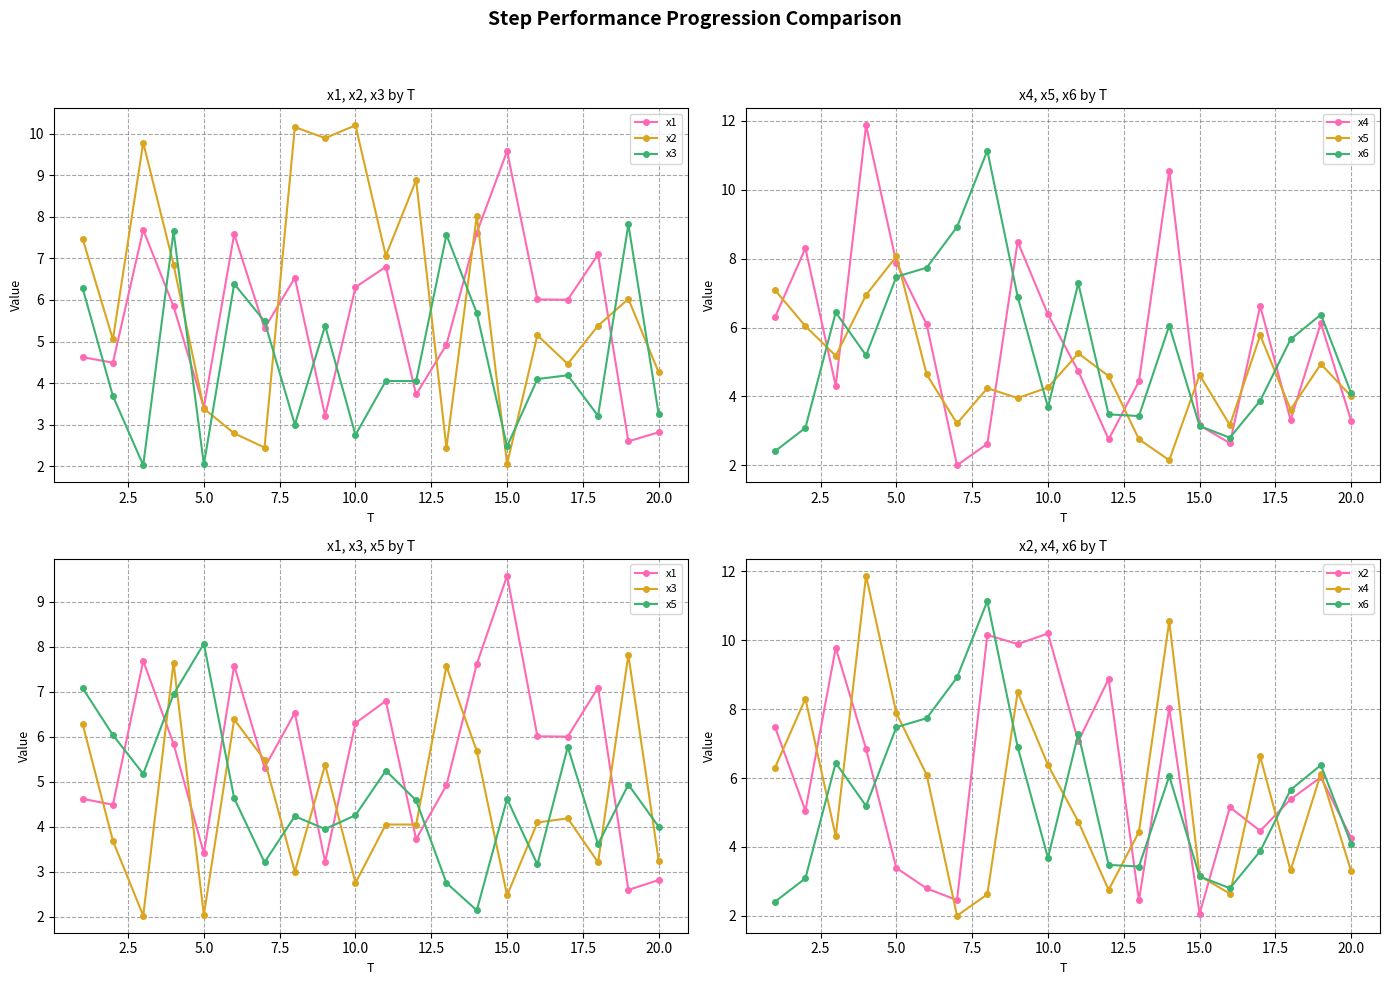

Which series has the largest total across all categories?

x2